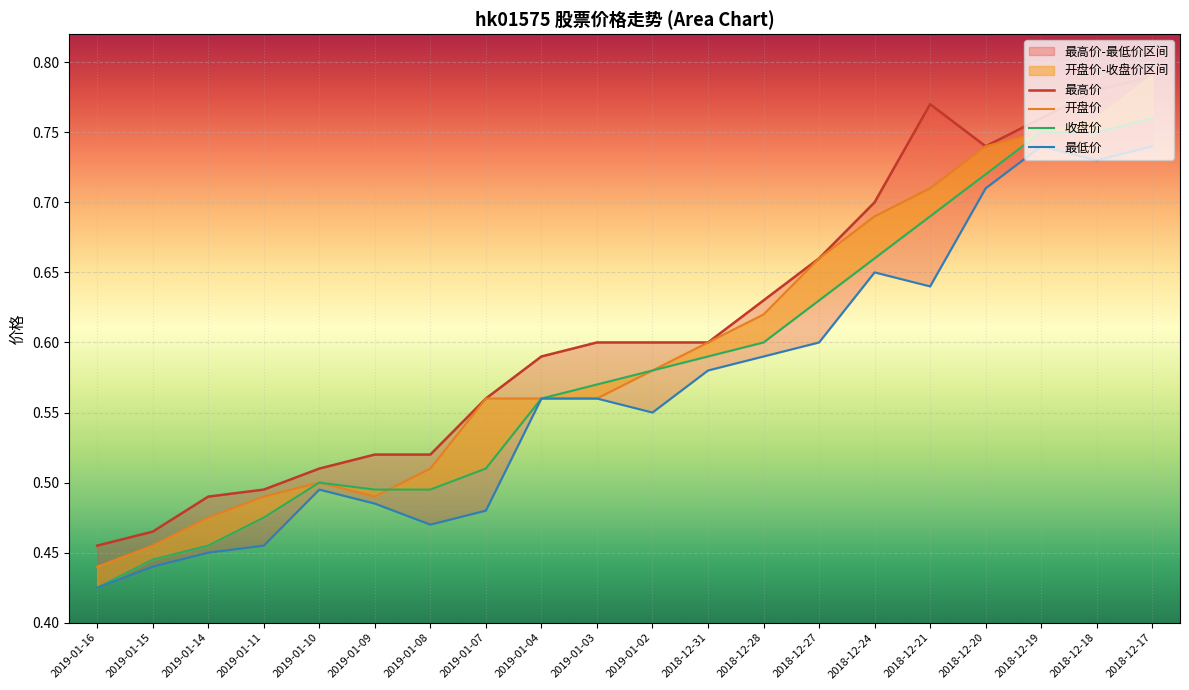

At which category does 开盘价 reach its first local valley?

2019-01-09